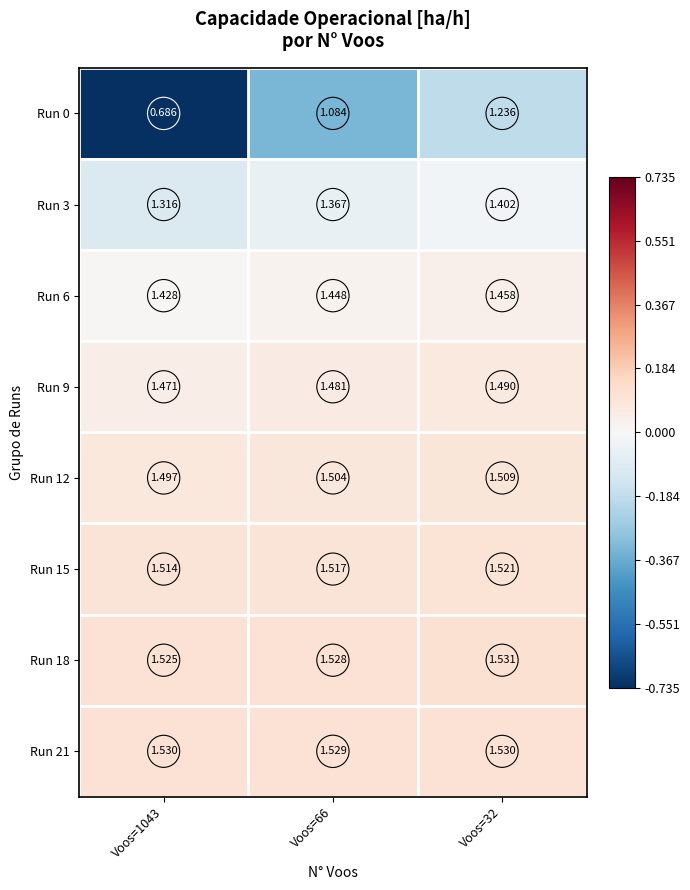

Is the value of Run 12 at Voos=32 greater than the value of Run 3 at Voos=66?

Yes